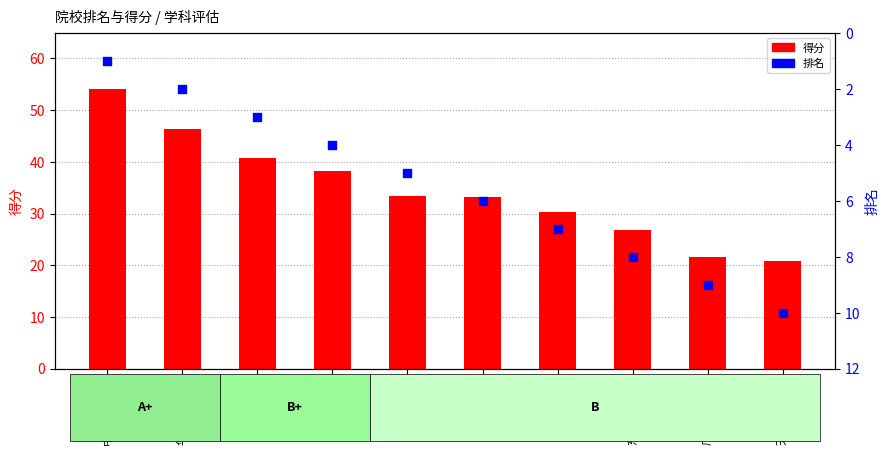

Is the value of 得分 at 东北师范大学 greater than the value of 排名 at 华中师范大学?

Yes